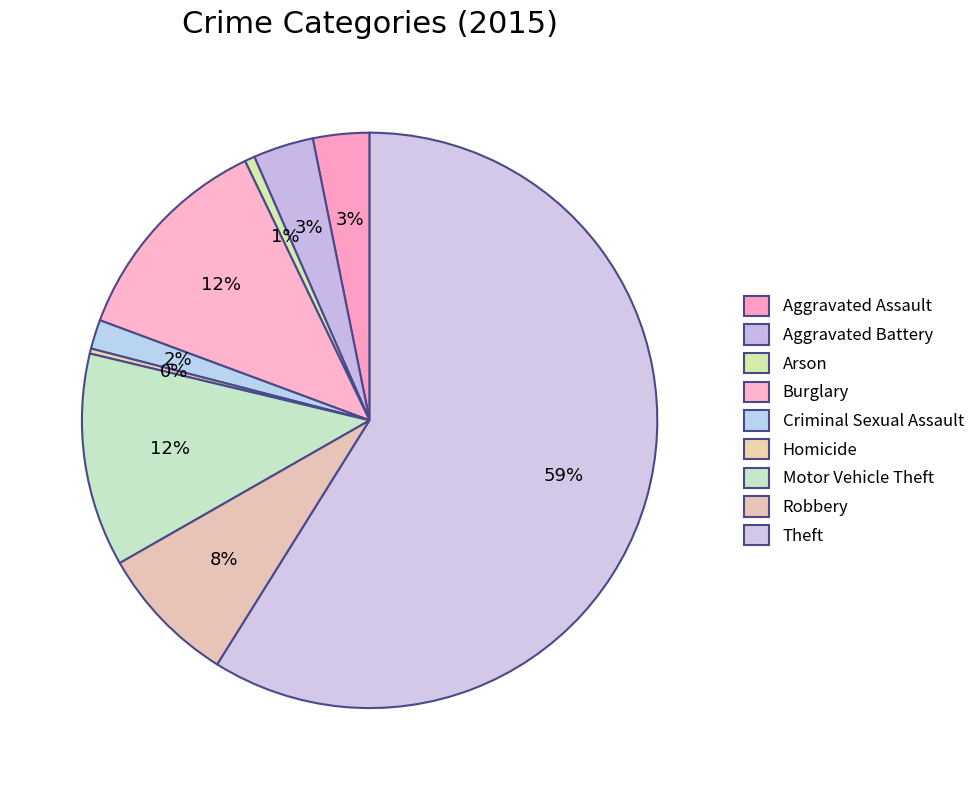

How many segments does this pie chart have?

9